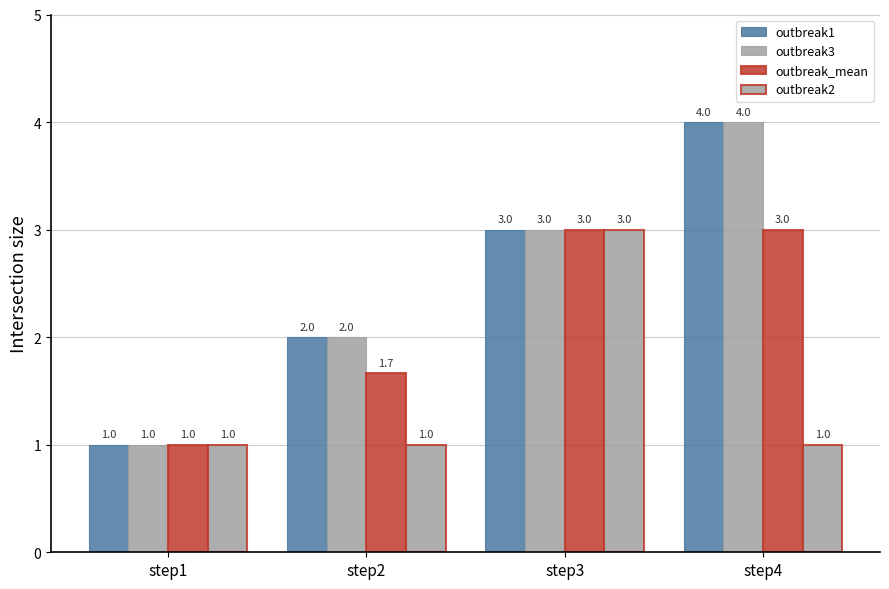

List the labels in order of outbreak1 value, smallest first.

step1, step2, step3, step4